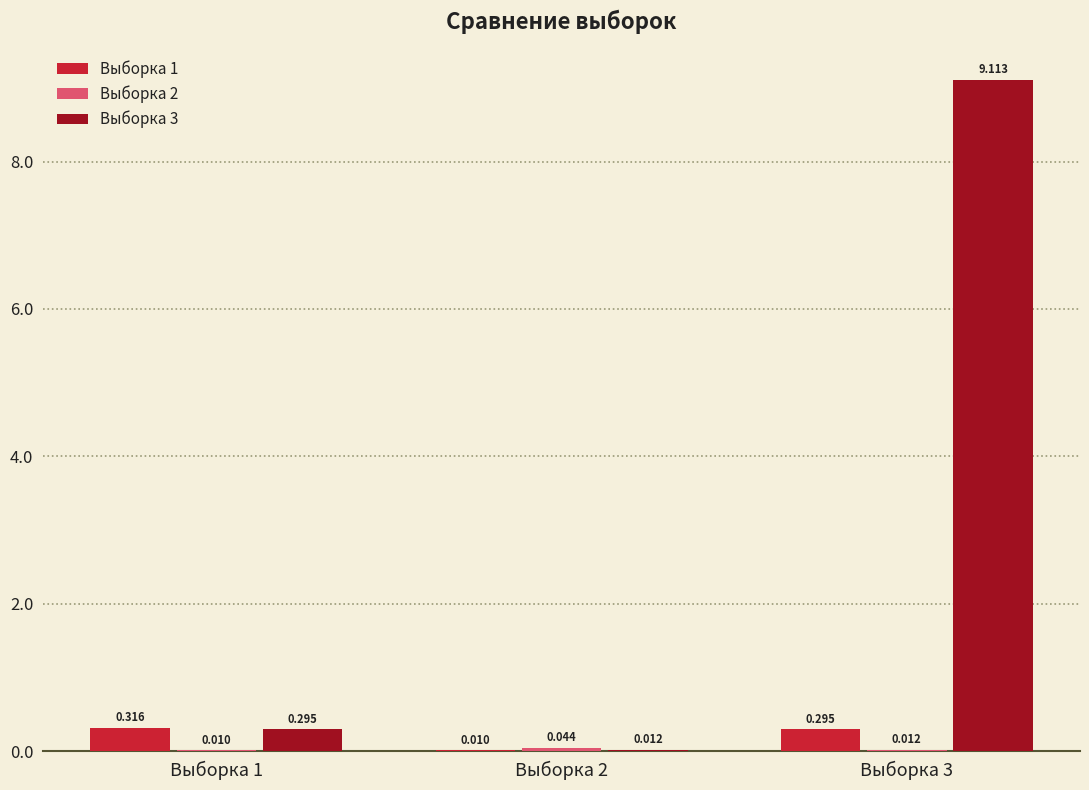

The value of Выборка 1 at Выборка 2 is 0.0. True or false?

True